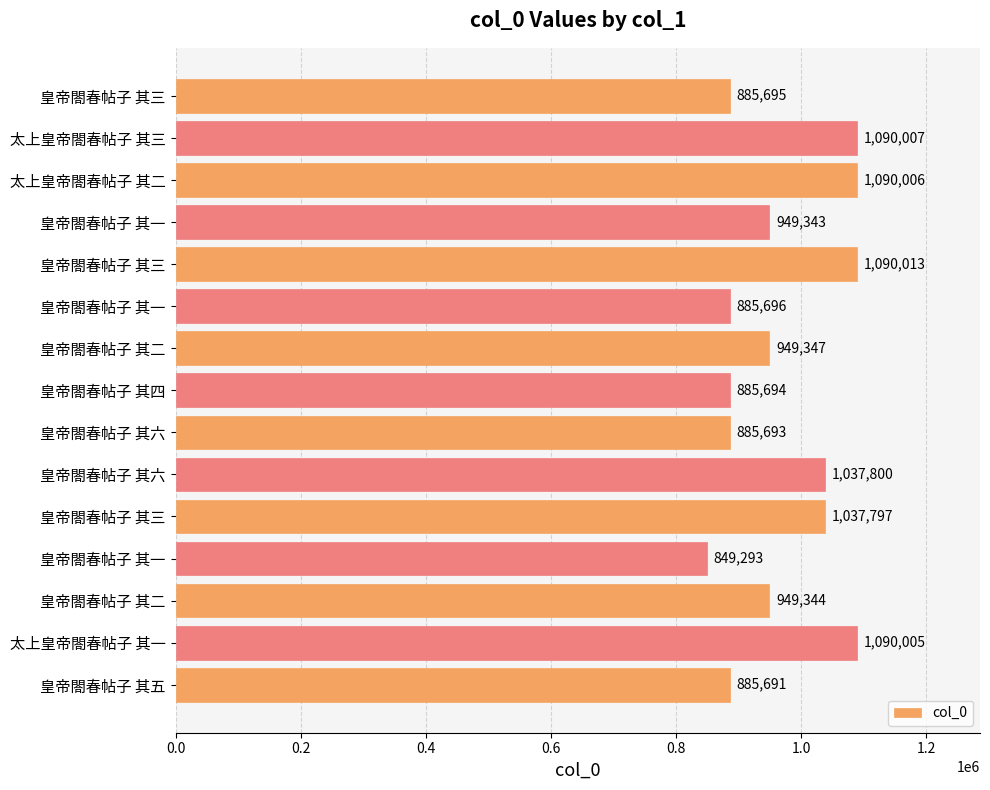

How many values are below 949344?

7